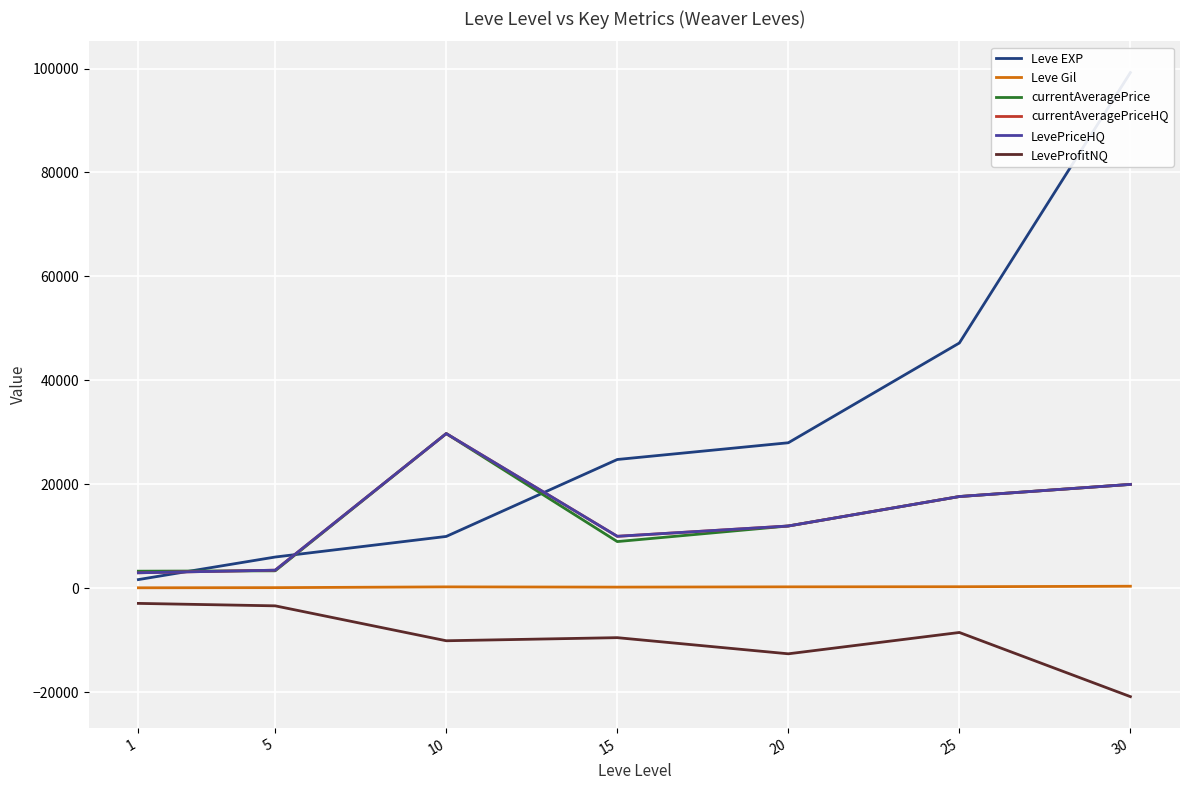

What is the highest value of the LevePriceHQ series?

29774